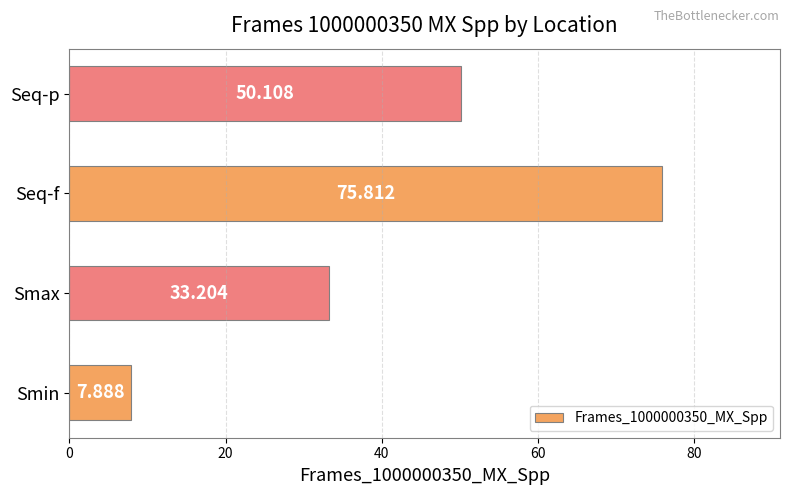

What is the smallest value displayed?

7.9